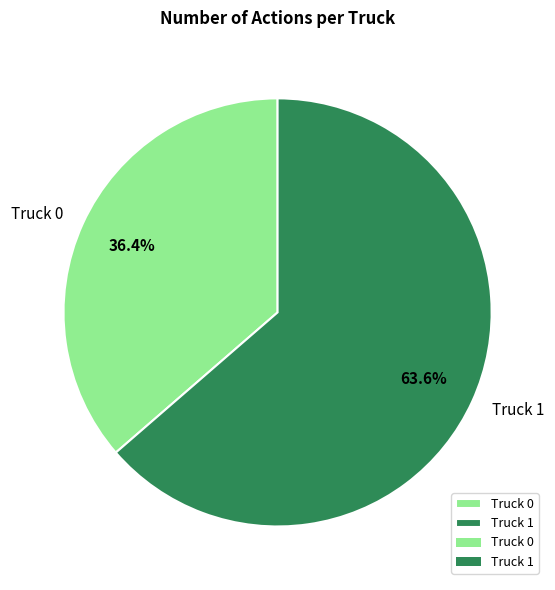

Which slice is the smallest?

Truck 0